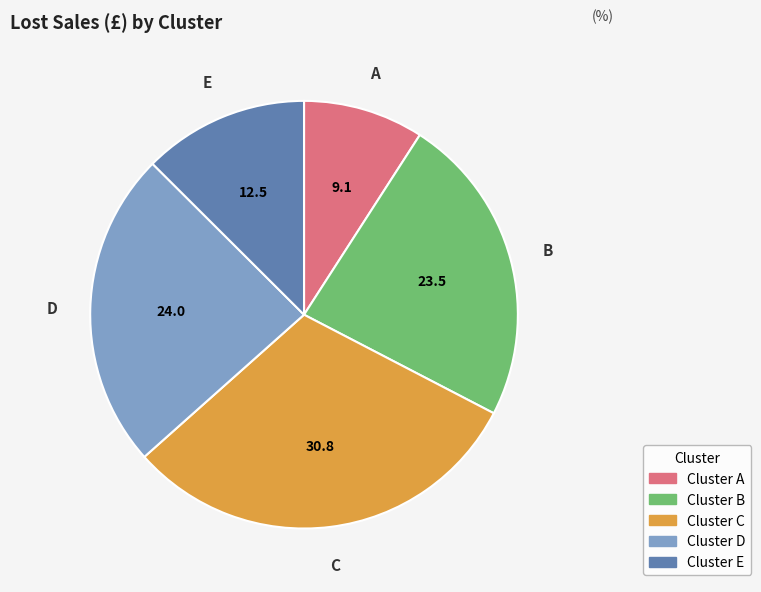

Does any single category account for the majority?

No